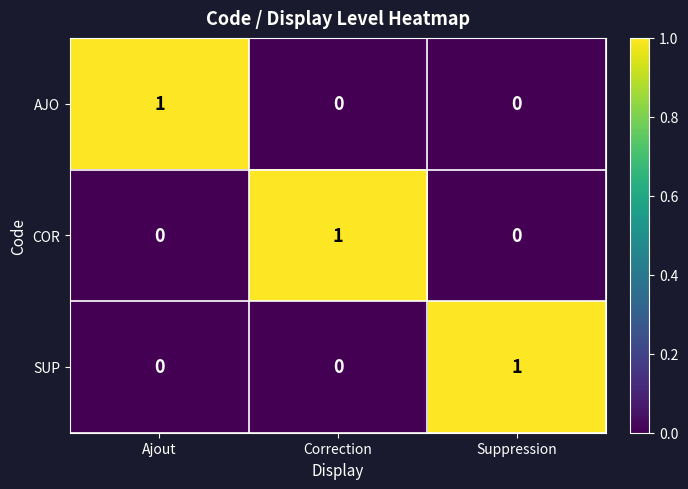

Reading left to right, transcribe all the data shown in this chart.

AJO: 1	0	0
COR: 0	1	0
SUP: 0	0	1